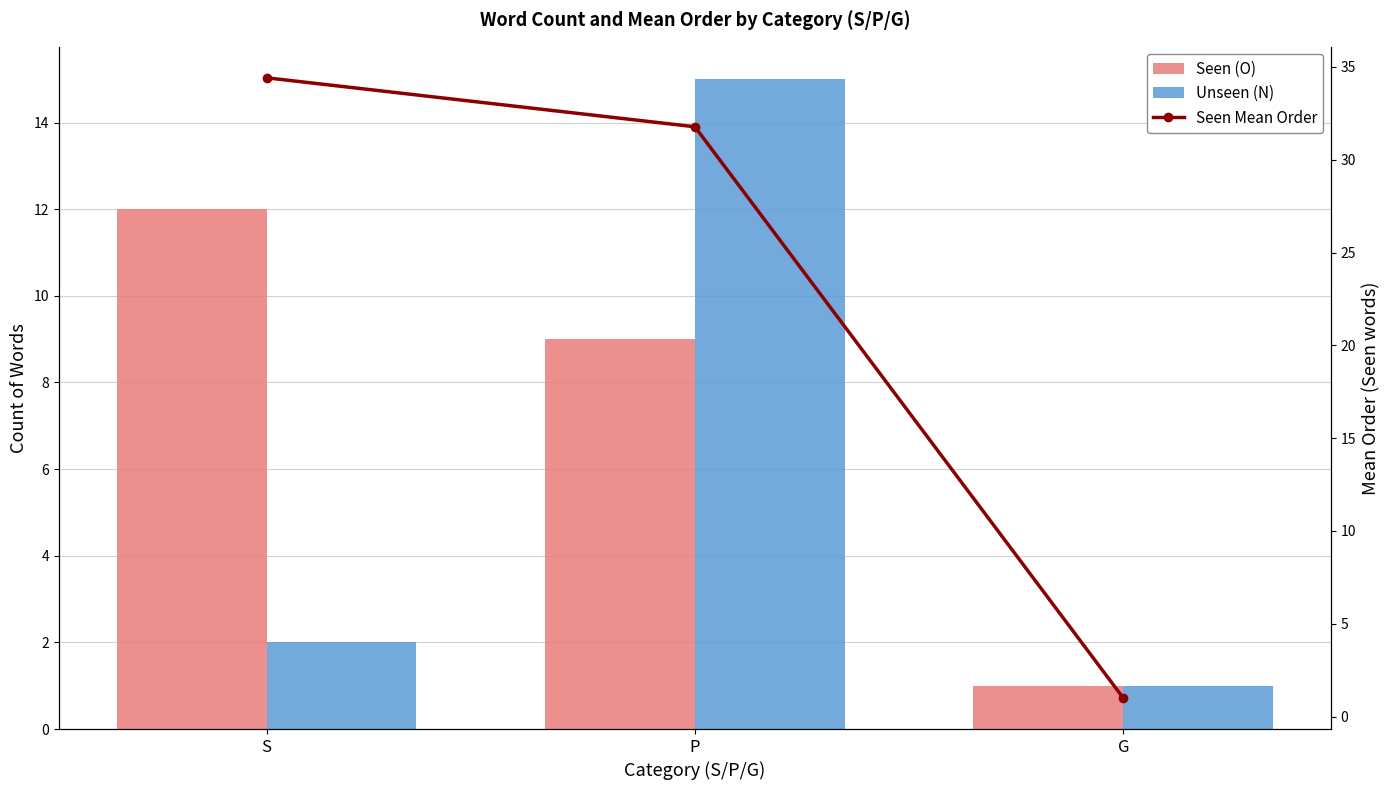

True or false: Seen Mean Order has a value of 1.0 at G.

True